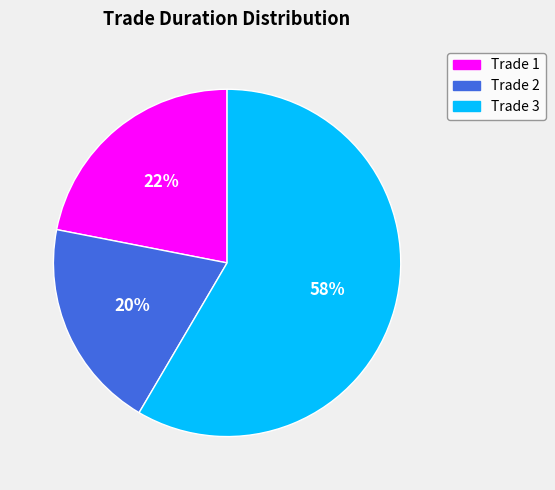

Is there a majority slice in this chart?

Yes